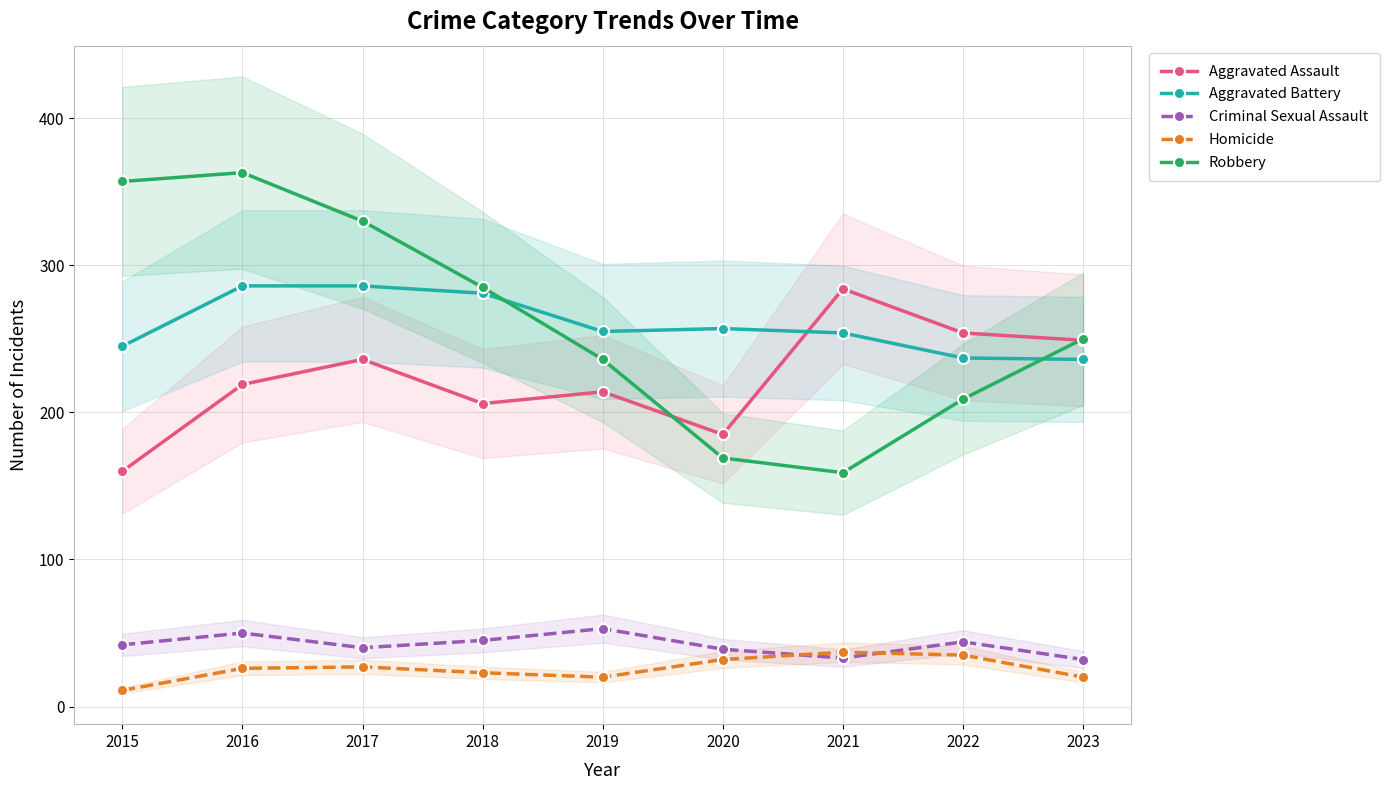

What are all the series names shown in the legend?

Aggravated Assault, Aggravated Battery, Criminal Sexual Assault, Homicide, Robbery